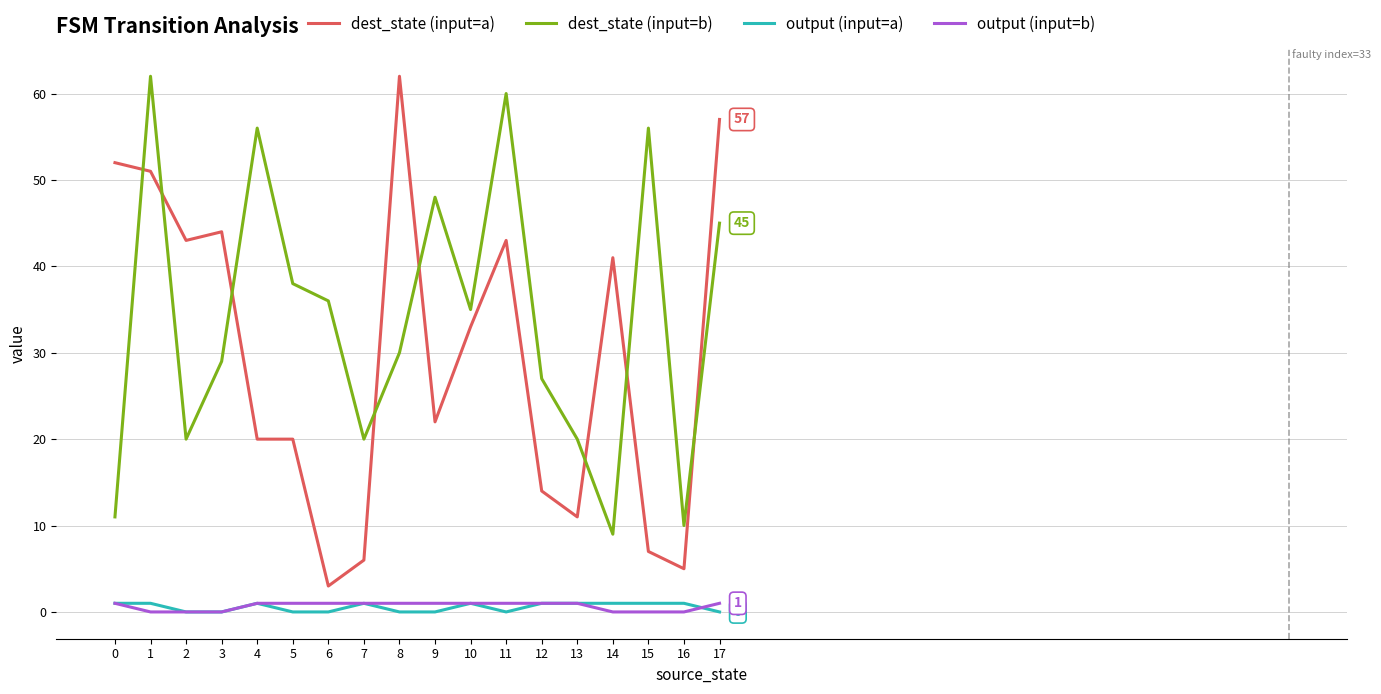

The dest_state (input=b) series shows 20 at 7. True or false?

True